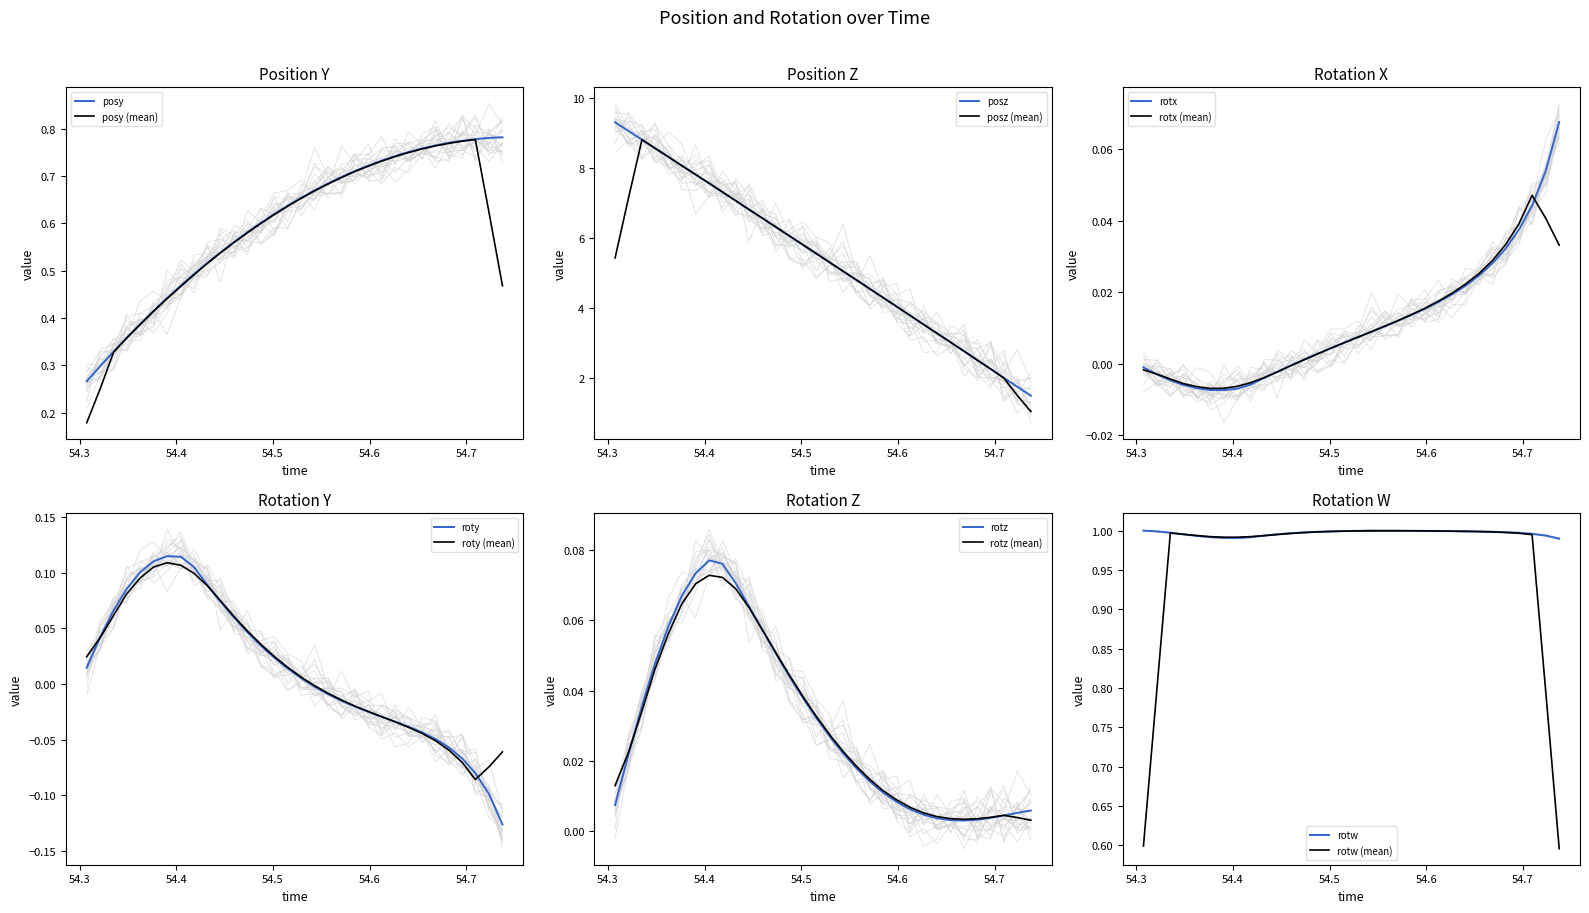

What is the lowest value of the posz (mean) series?

1.1